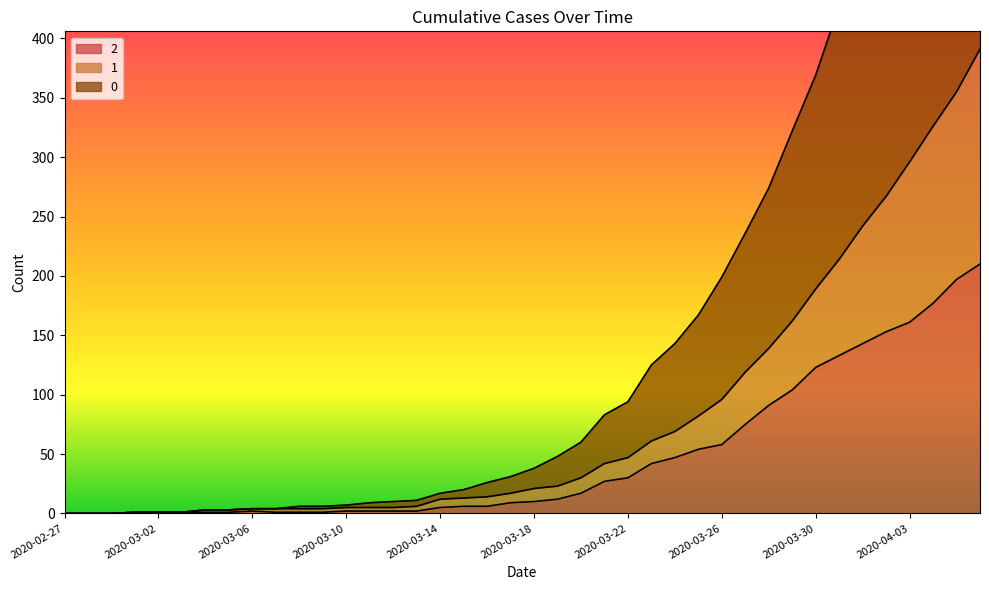

Reading left to right, transcribe all the data shown in this chart.

0: 0	0	0	1	1	1	3	3	4	4	6	6	7	9	10	11	17	20	26	31	38	48	60	83	94	125	143	167	199	236	274	322	369	427	479	526	586	635	688	744
1: 0	0	0	1	1	1	3	3	4	4	4	4	5	5	5	6	12	13	14	17	21	23	30	42	47	61	69	82	96	119	139	162	189	214	242	267	296	326	355	391
2: 0	0	0	1	1	1	1	1	2	1	1	1	2	2	2	2	5	6	6	9	10	12	17	27	30	42	47	54	58	75	91	104	123	133	143	153	161	177	197	210